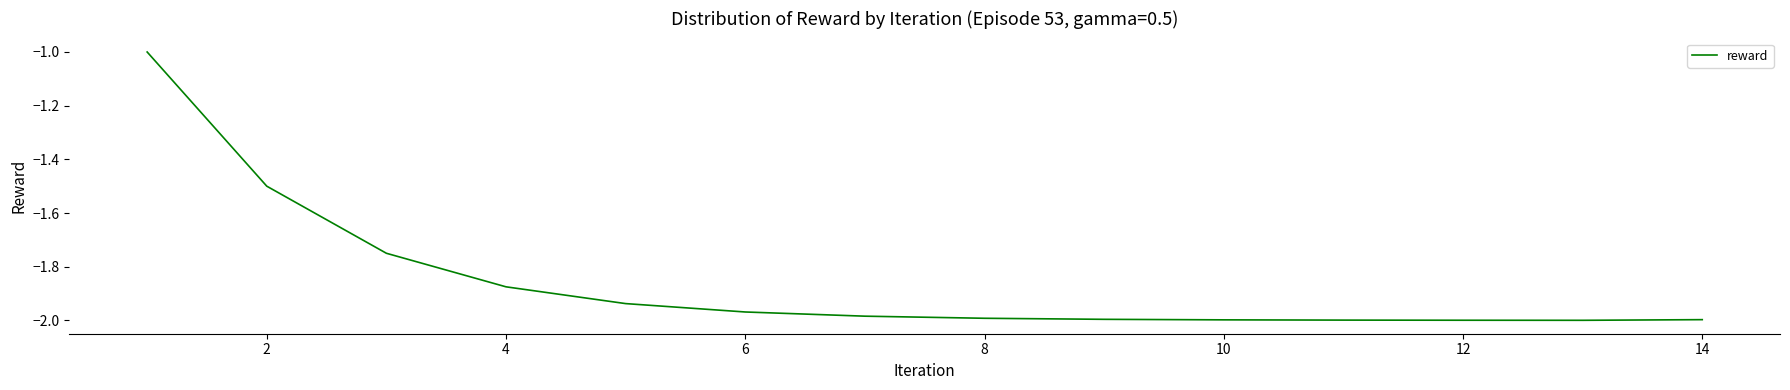

Count the values in the range -1 to 0.

1